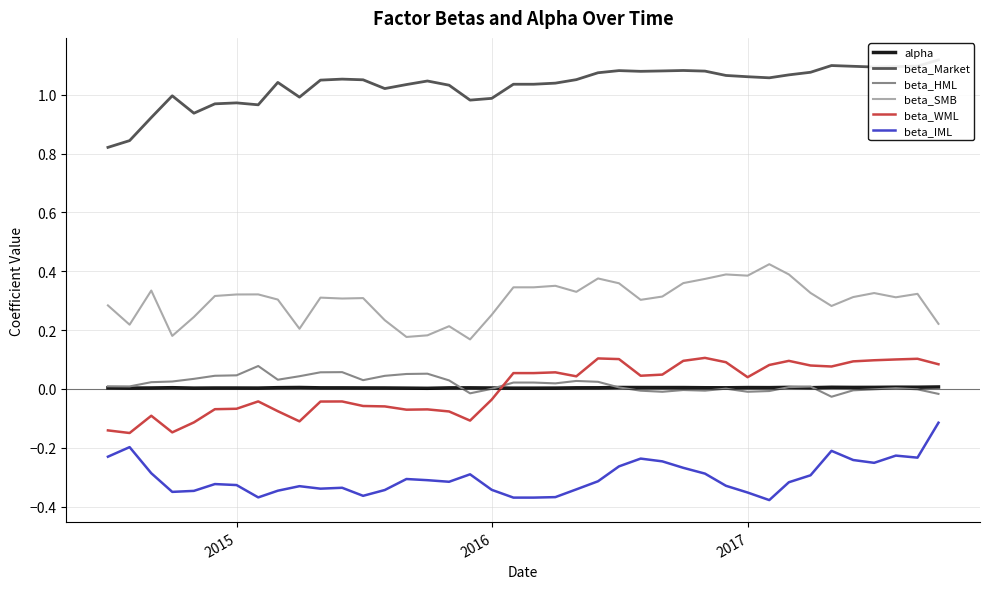

True or false: beta_IML and beta_WML cross at least once.

False